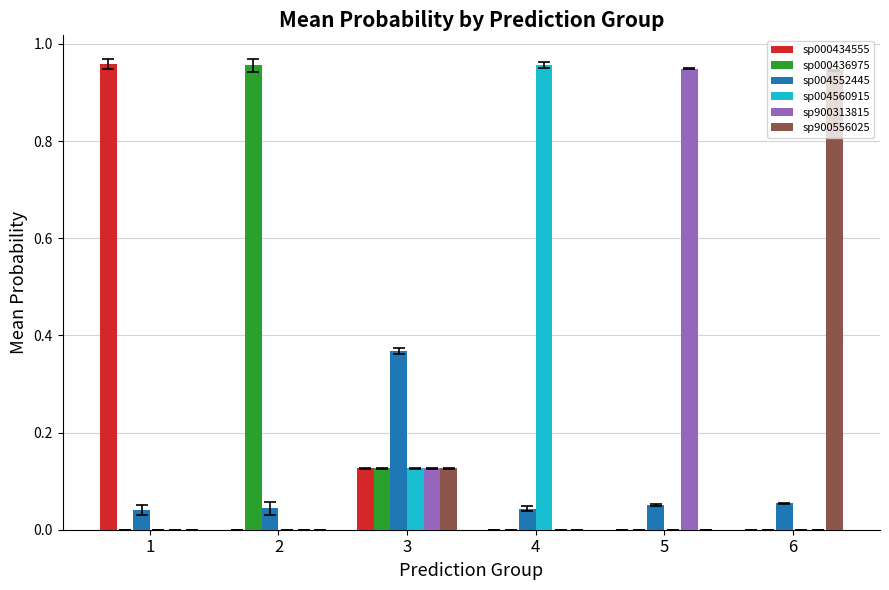

True or false: sp900313815 has a value of 0.3 at 1.

False